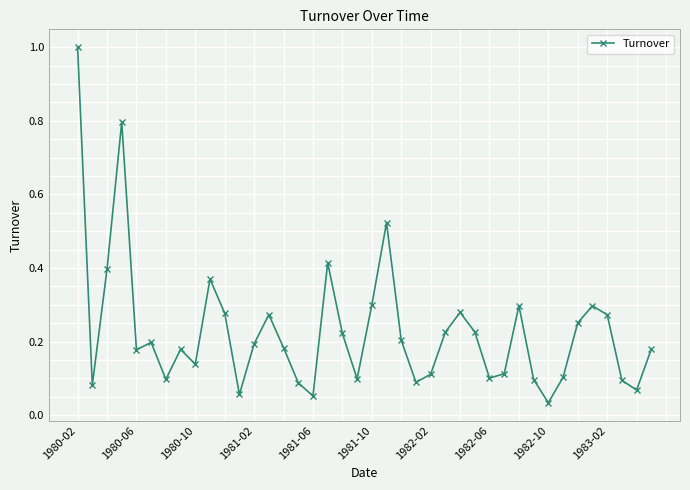

What is the sum of all values?

9.2